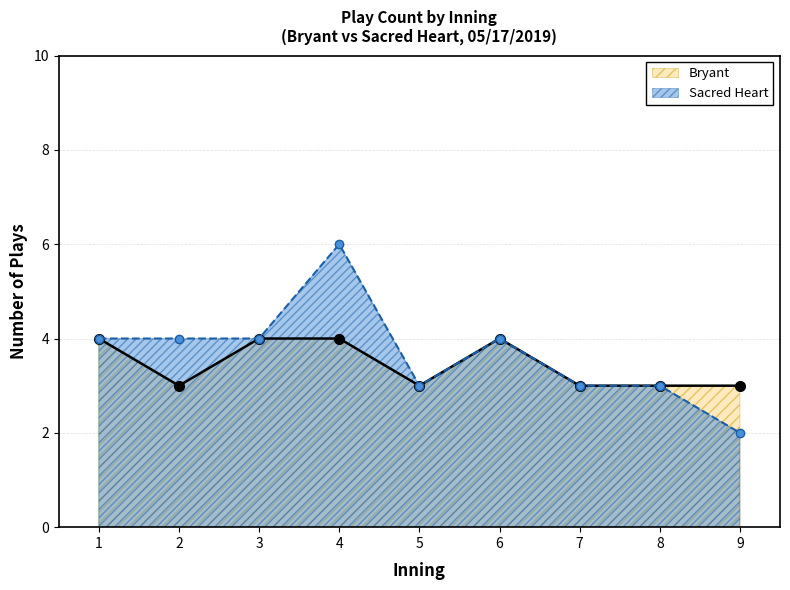

Reading left to right, extract all data points from this chart.

Bryant: 4	3	4	4	3	4	3	3	3
Sacred Heart: 4	4	4	6	3	4	3	3	2